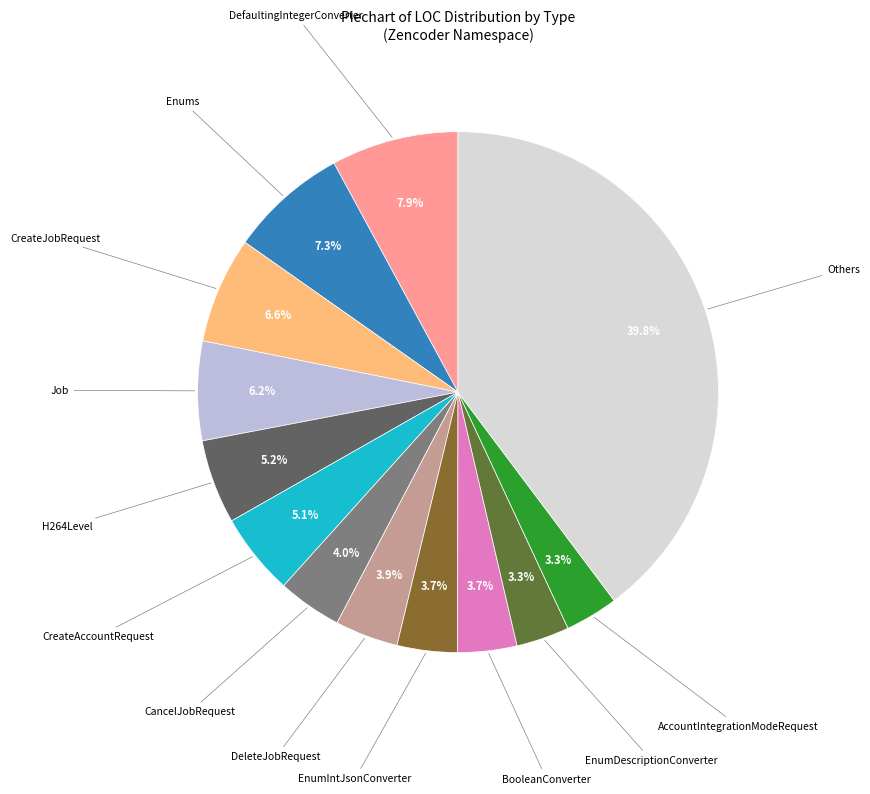

Is there a majority slice in this chart?

No